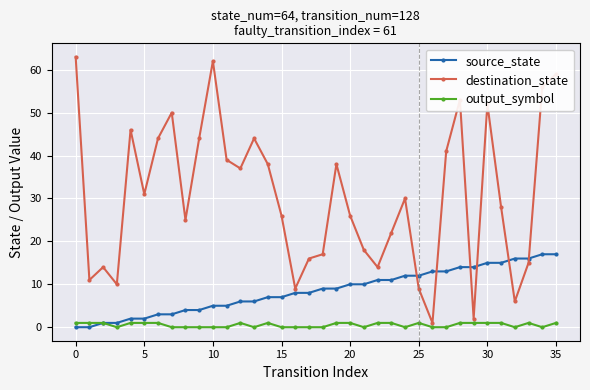

What is the value of the output_symbol point at the 24th from the left?

1